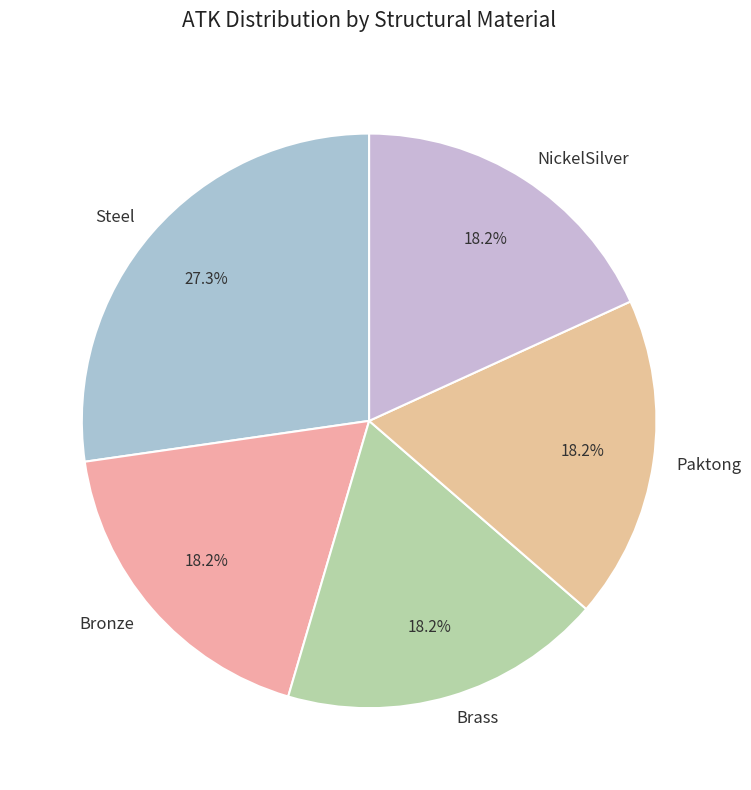

How many slices are in this pie chart?

5